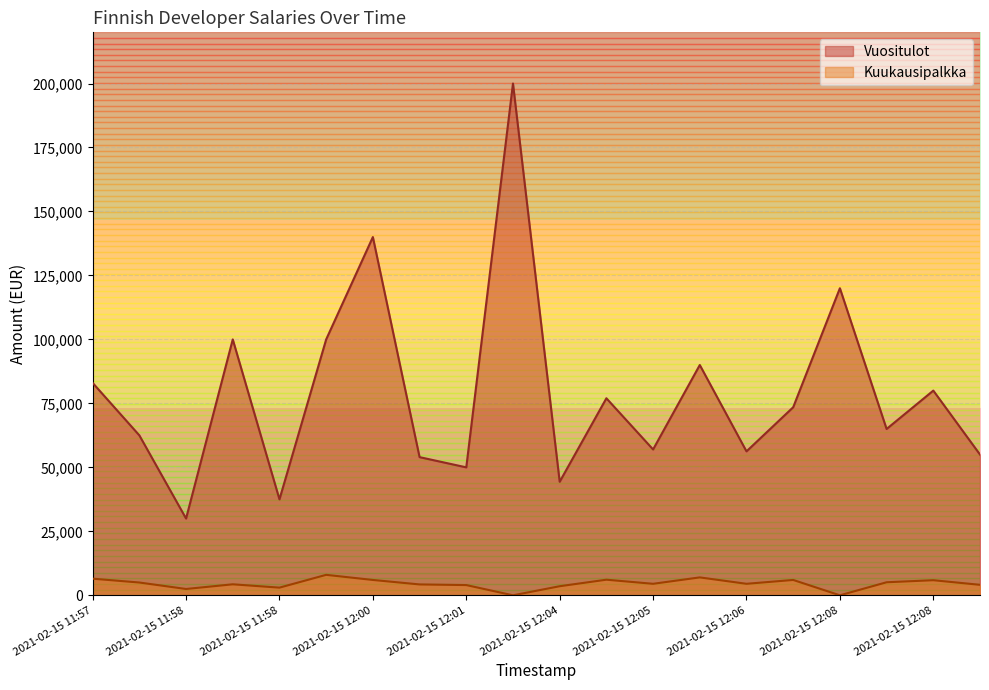

Which series changed the most between 2021-02-15 12:05 and 2021-02-15 12:05?

Vuositulot